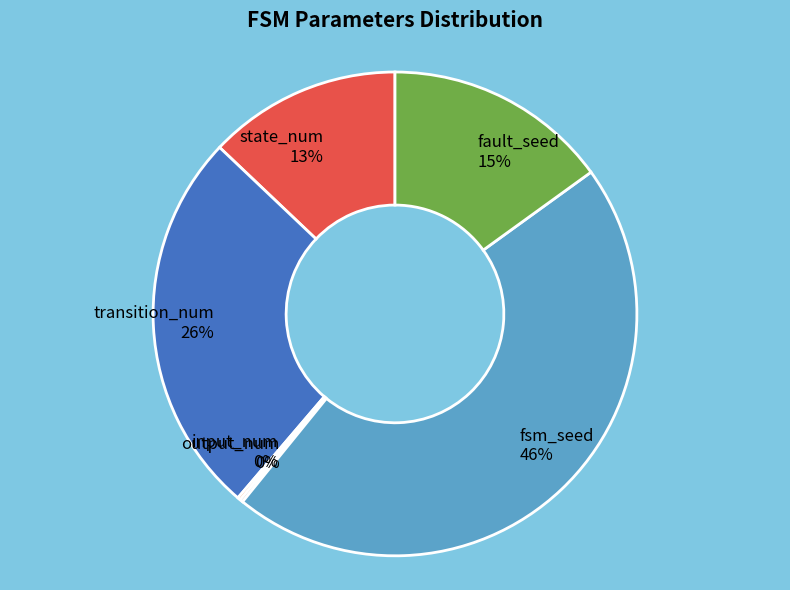

Is the sum of state_num 13% and transition_num 26% greater than half?

No